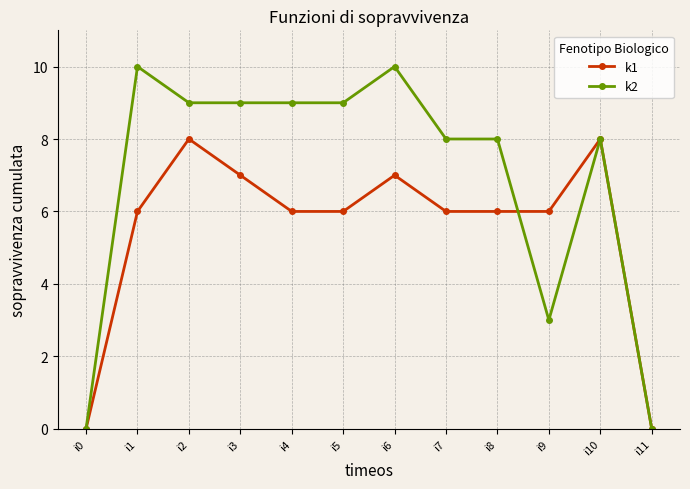

Which series changed the most between i9 and i10?

k2